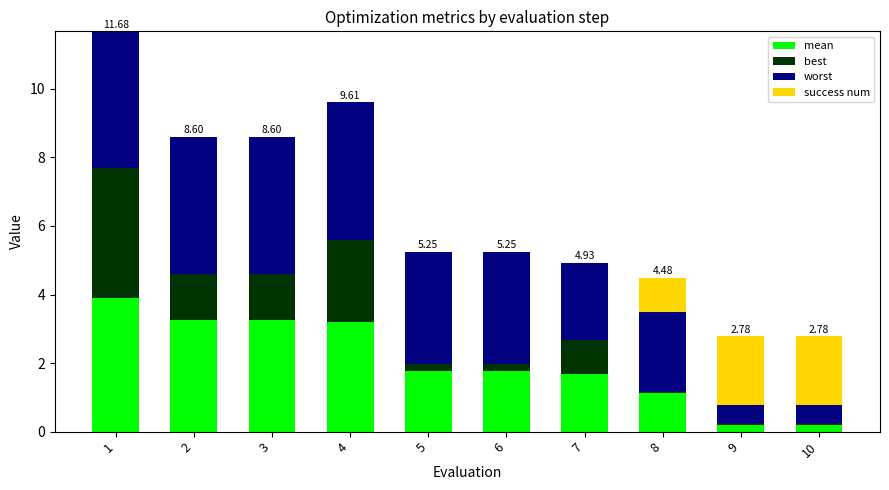

How many series are shown in this chart?

4